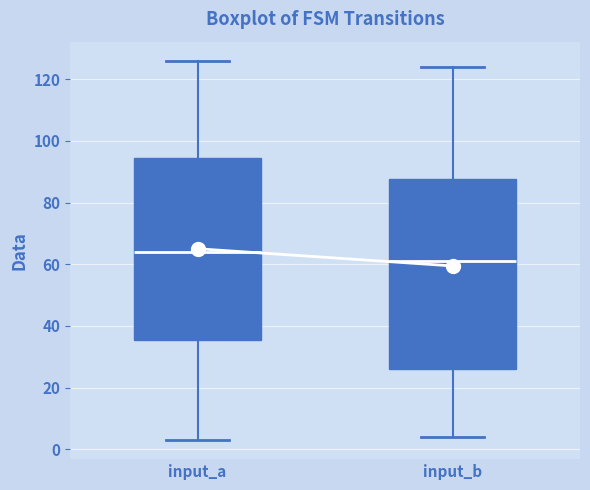

Which box has the lowest median line?

input_b